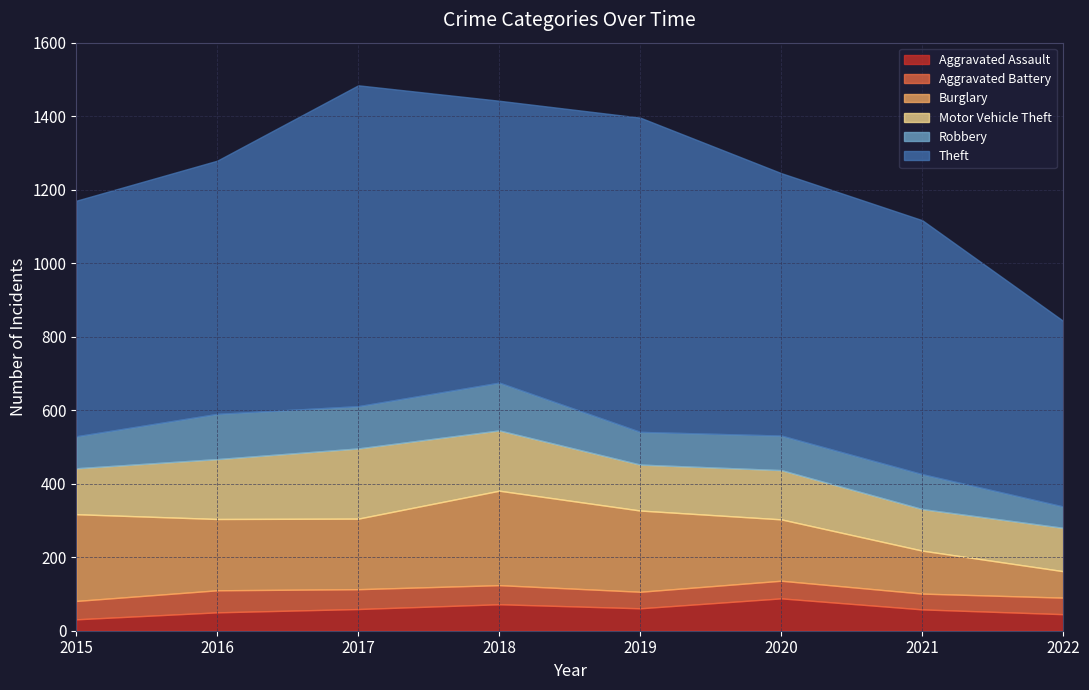

True or false: Robbery has a value of 166 at 2021.

False